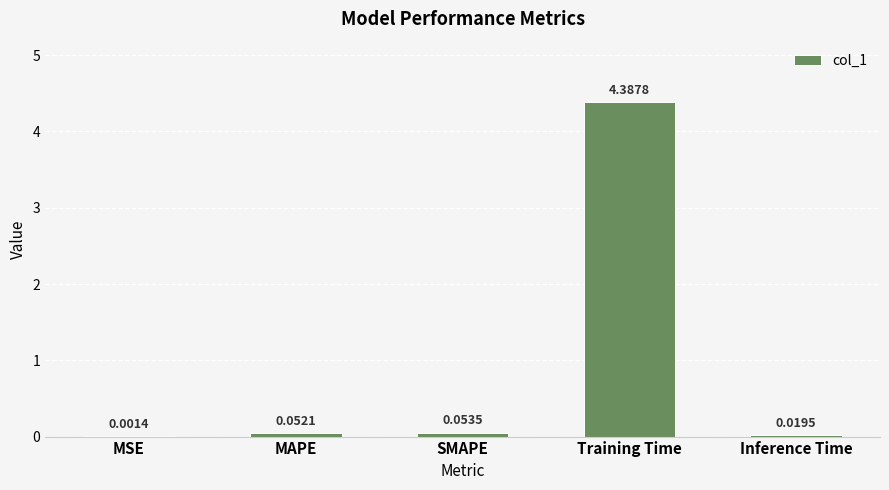

At which category does the chart reach its peak across all series?

Training Time